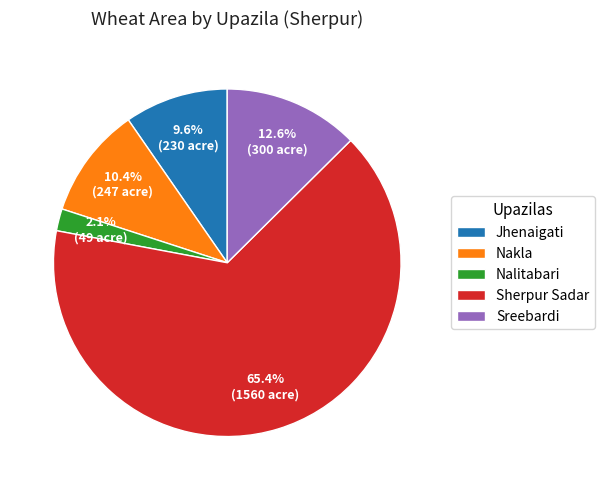

Do Jhenaigati and Nalitabari together represent more than half of the pie?

No